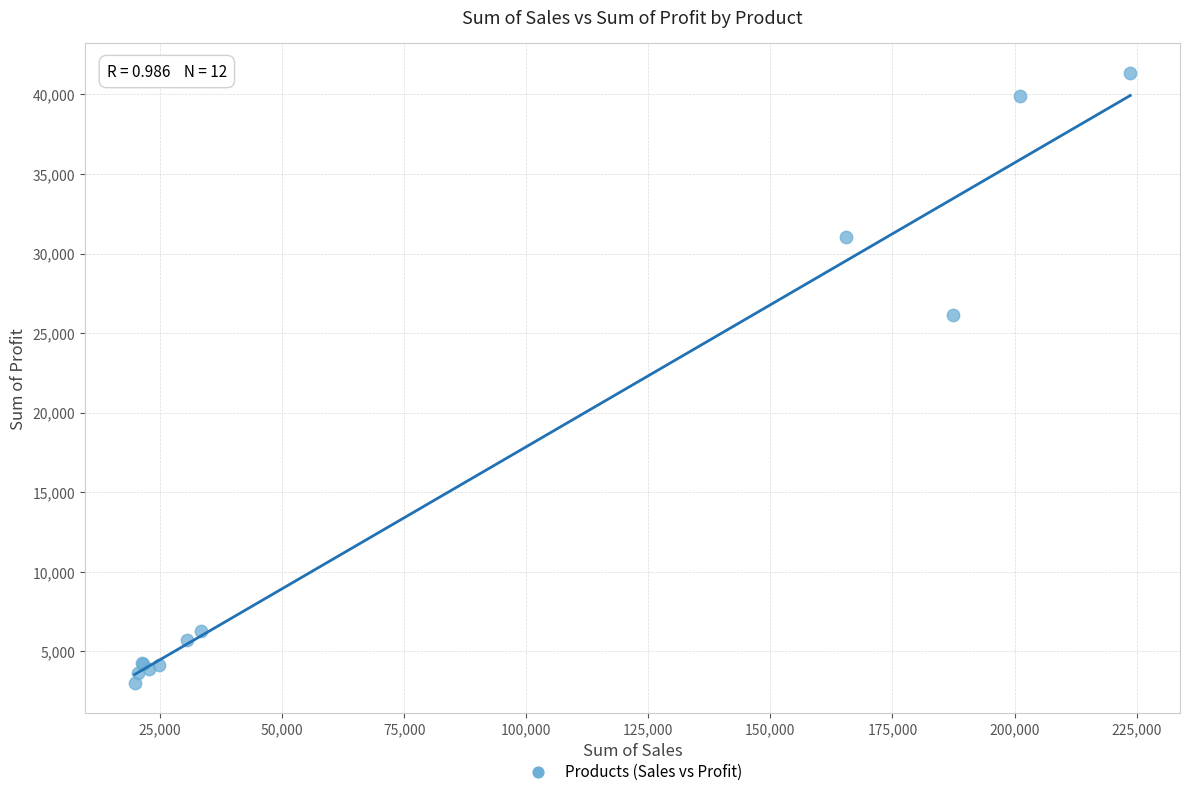

What Y value in the scatter plot is closest to 22172?

26124.1